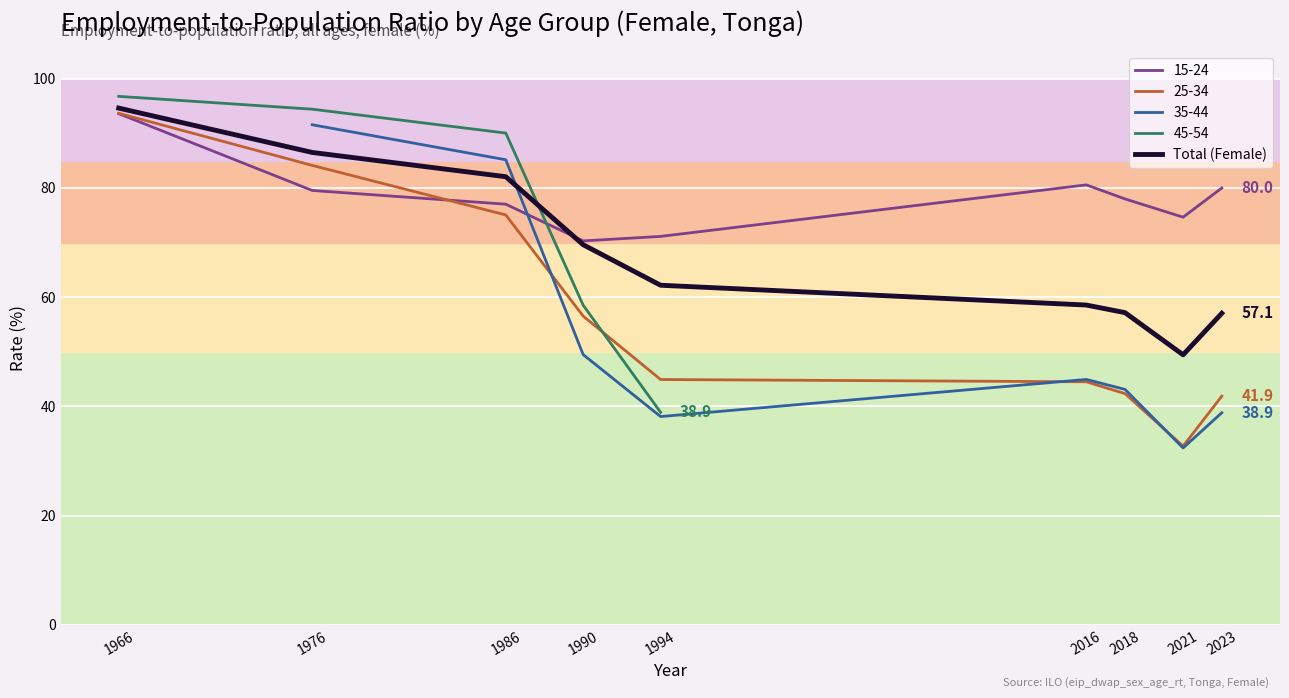

Which category has the lowest value across all series?

2021